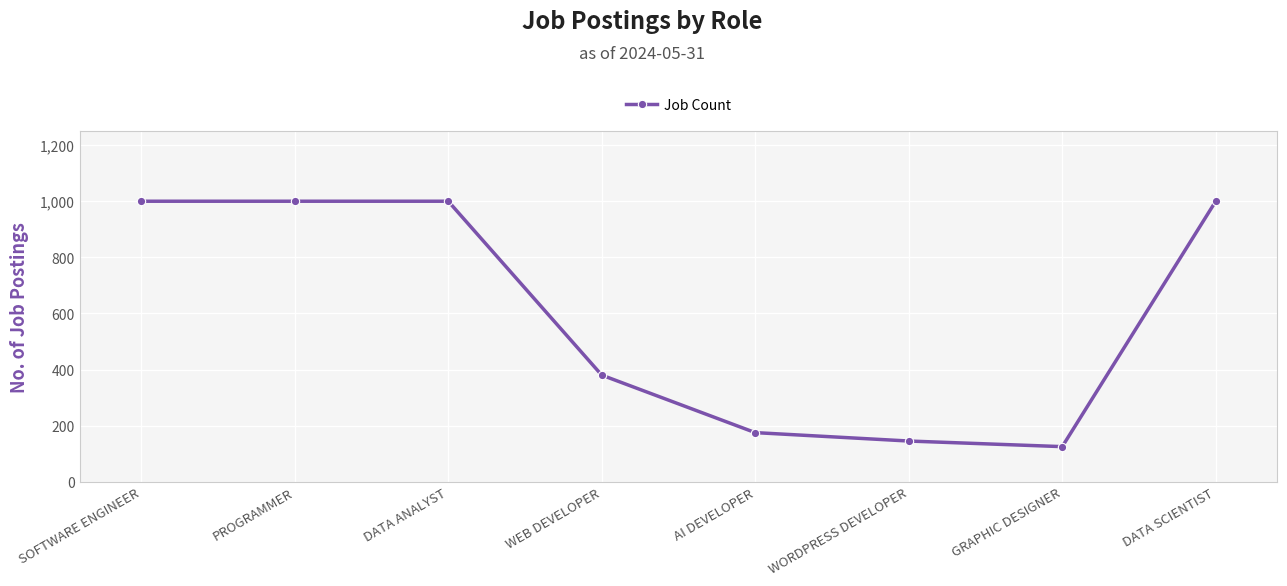

What is the difference between the maximum and second lowest values?

855